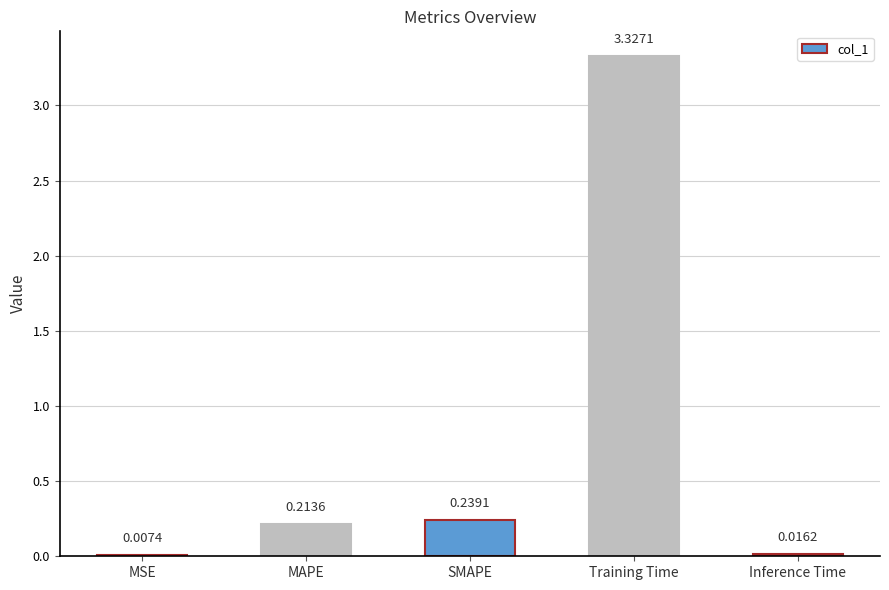

Which category has the highest value across all series?

Training Time